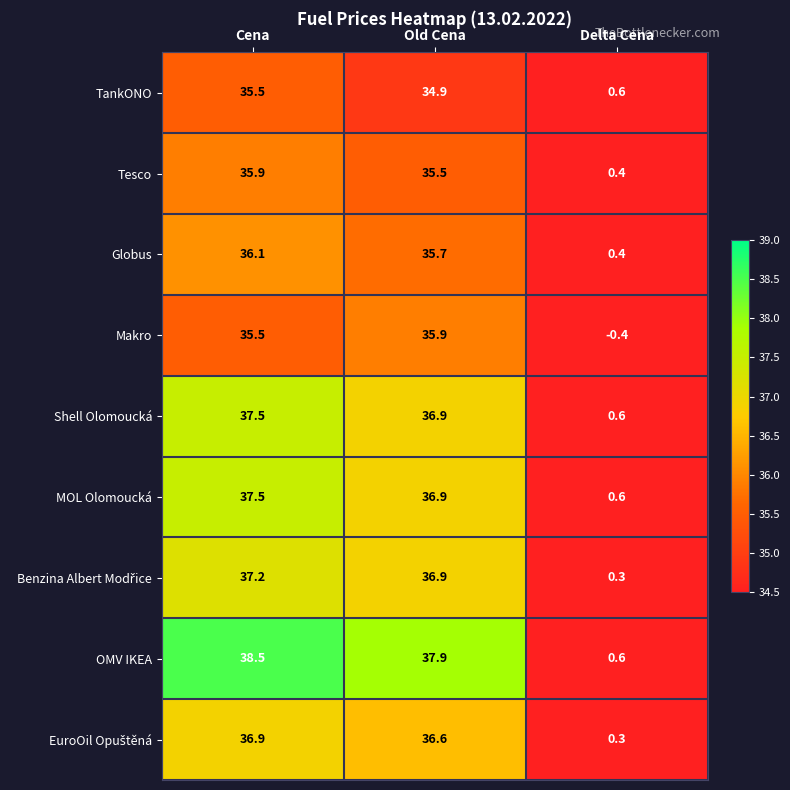

Between Cena and Delta Cena, which series saw the biggest shift?

OMV IKEA